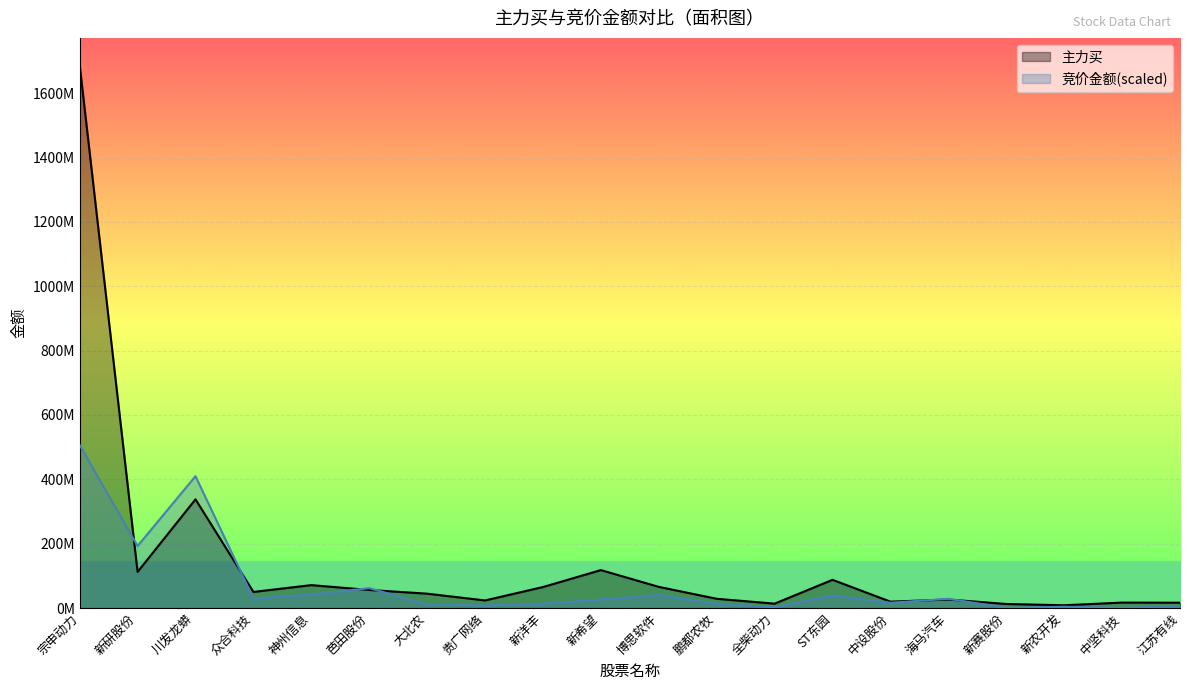

Reading right to left, what are all the values shown in this chart?

主力买: 江苏有线=16594359.0	中坚科技=16941375.0	新农开发=8628374.0	新赛股份=12593720.0	海马汽车=26501856.0	中设股份=19859832.0	ST东园=87680027.0	全柴动力=13659035.0	鹏都农牧=28763106.0	博思软件=65757603.0	新希望=117927081.0	新洋丰=65271788.0	贵广网络=23631948.0	大北农=44656750.0	芭田股份=56168254.0	神州信息=71204723.0	众合科技=50095672.0	川发龙蟒=337746710.0	新研股份=112299747.0	宗申动力=1687577432.0
竞价金额: 江苏有线=4516121.7	中坚科技=913465.2	新农开发=4091506.0	新赛股份=707734.3	海马汽车=28727846.7	中设股份=16288242.0	ST东园=39459673.1	全柴动力=2398894.0	鹏都农牧=13622578.3	博思软件=40483306.9	新希望=26091893.3	新洋丰=13817977.0	贵广网络=8045830.3	大北农=11648632.0	芭田股份=61749361.8	神州信息=41457727.9	众合科技=29964037.3	川发龙蟒=409826027.5	新研股份=192787472.3	宗申动力=506273229.6